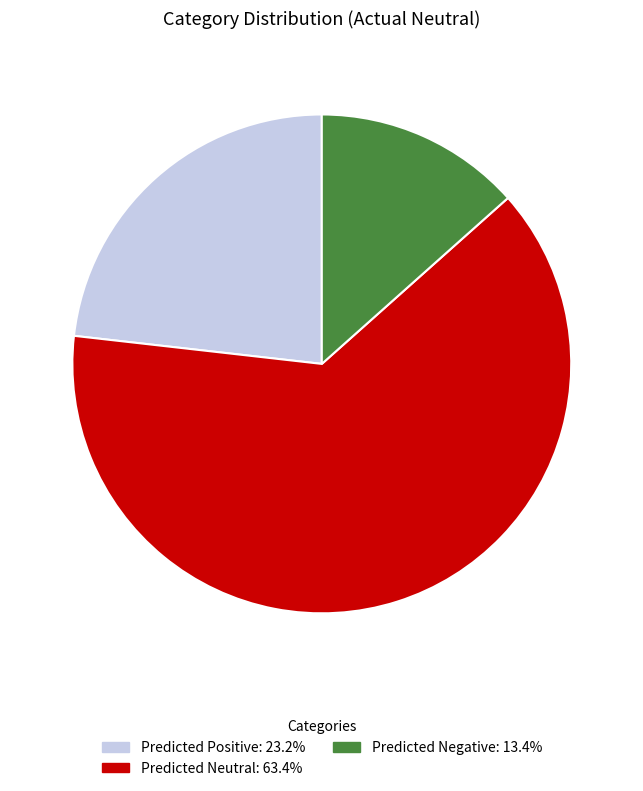

Which slice is the smallest?

Predicted Negative